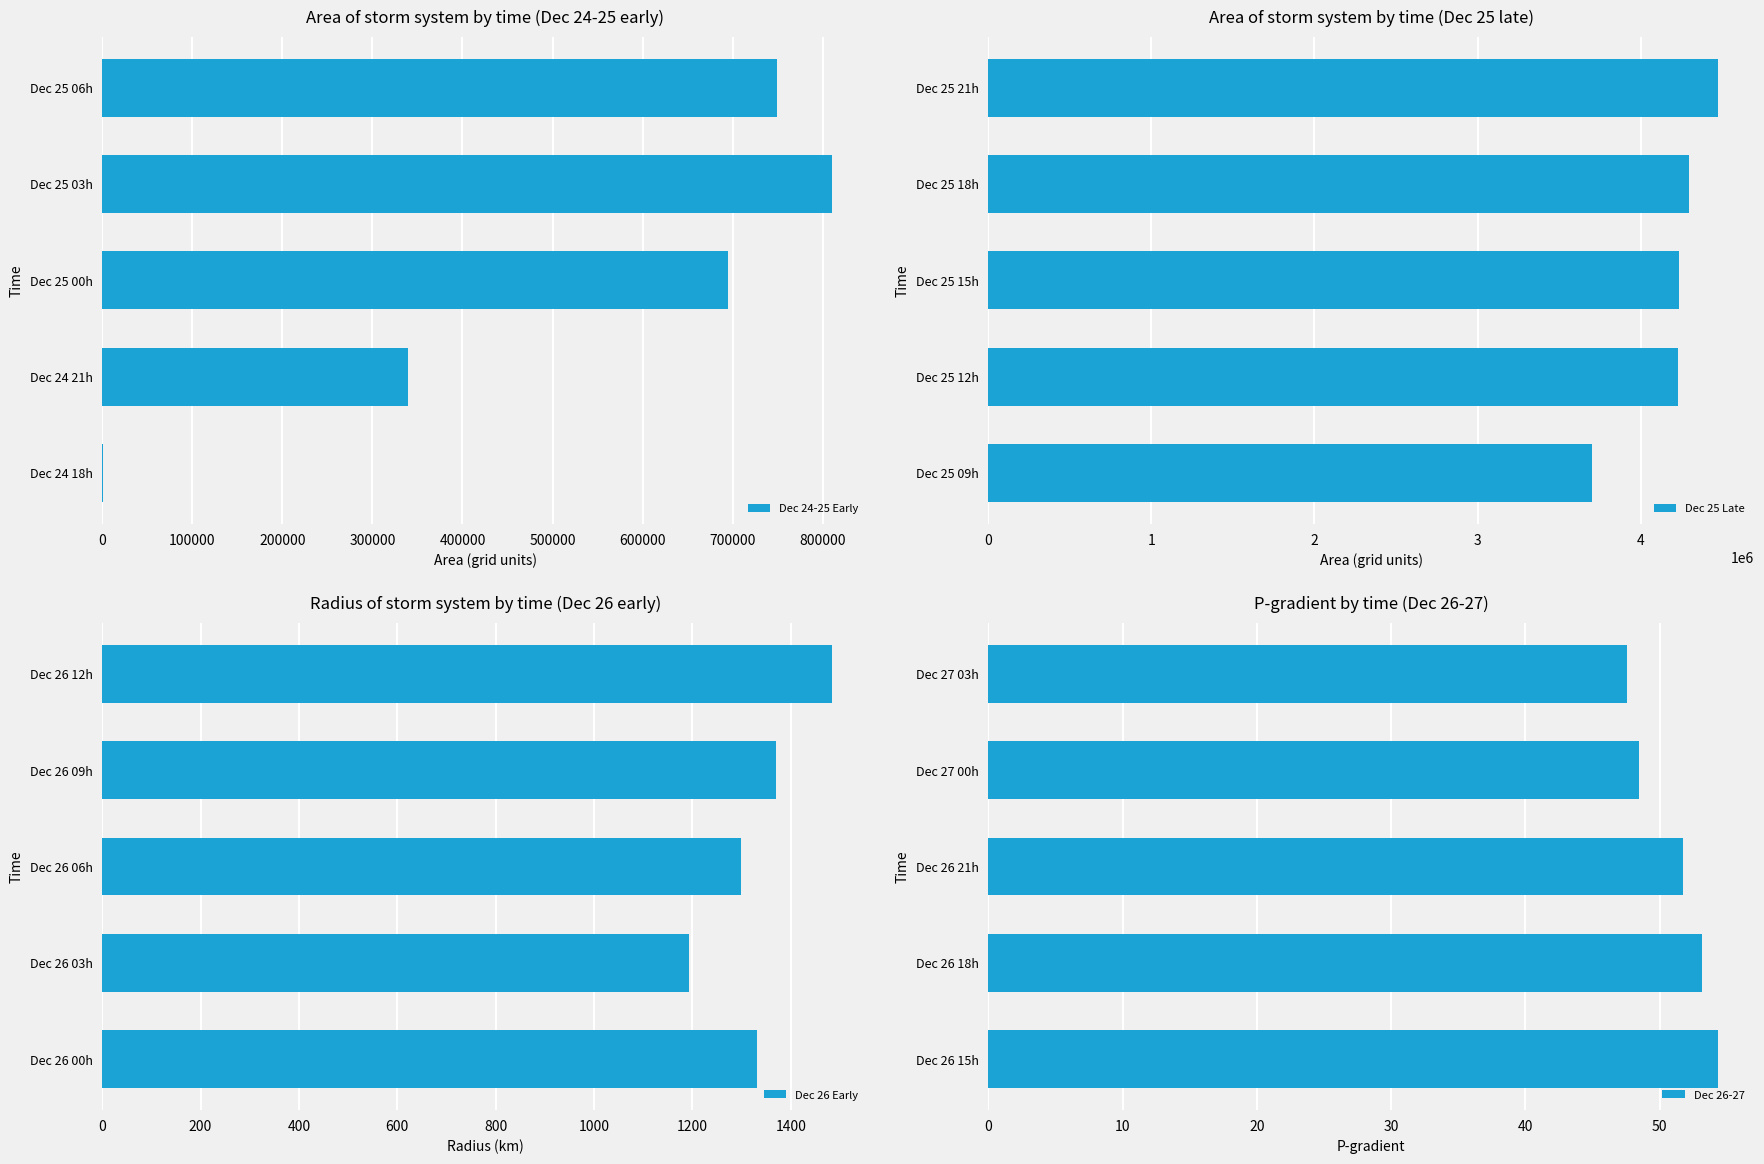

Reading left to right, extract all data points from this chart.

Dec 24-25 Early: 625.0	339375.0	695000.0	810000.0	749375.0
Dec 25 Late: 3700625.0	4228750.0	4233125.0	4295625.0	4473750.0
Dec 26 Early: 1331.3	1193.3	1299.3	1370.4	1483.5
Dec 26-27: 54.3	53.2	51.7	48.5	47.6